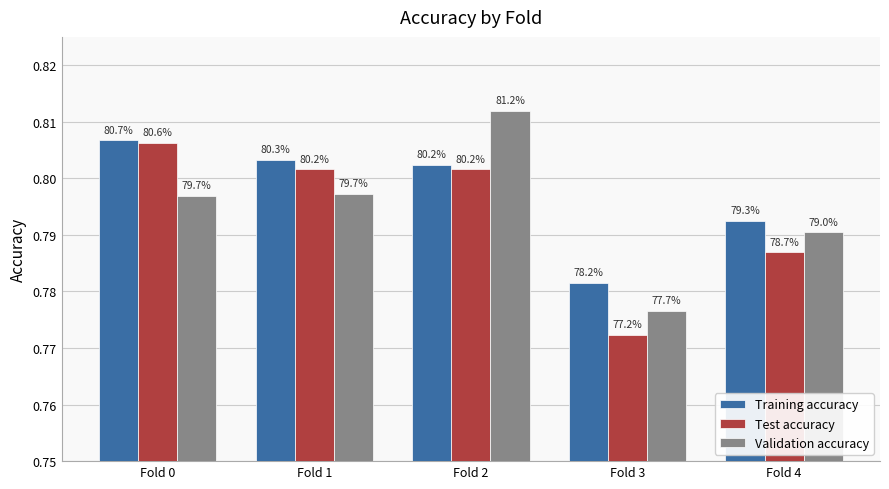

Which category has the highest value in the Test accuracy series?

Fold 0